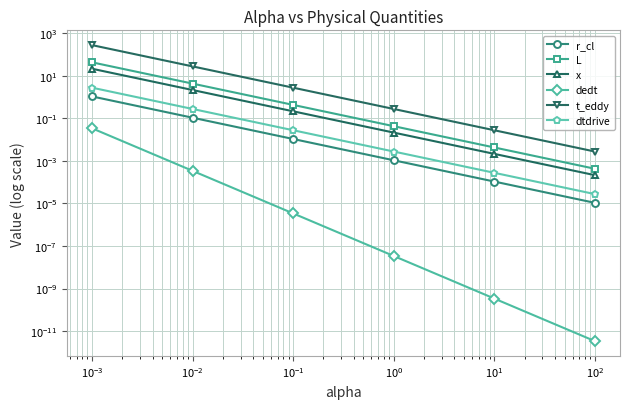

True or false: dtdrive and L intersect in this chart.

False